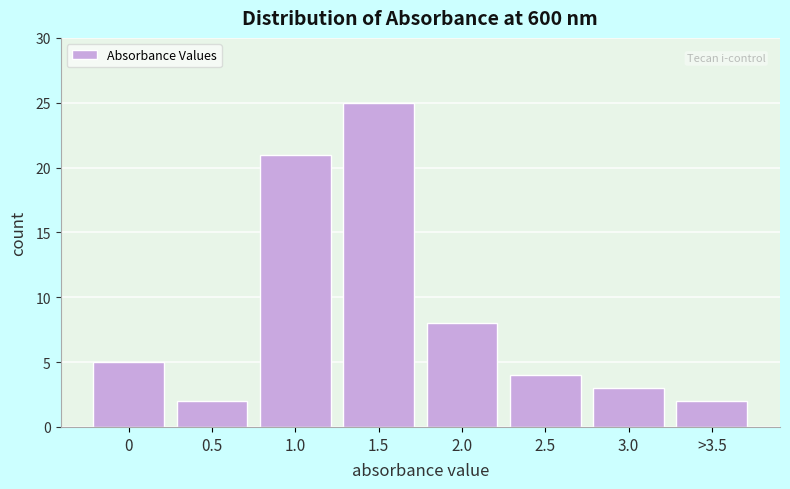

Reading right to left, what are all the values shown in this chart?

2	3	4	8	25	21	2	5